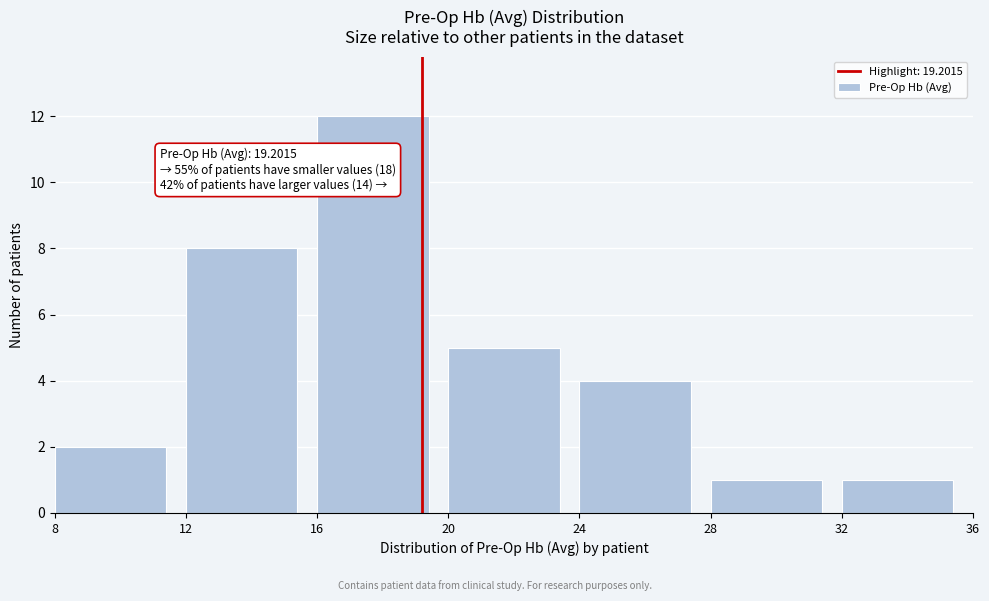

Which range on the x-axis has the tallest bar?

16 to 20